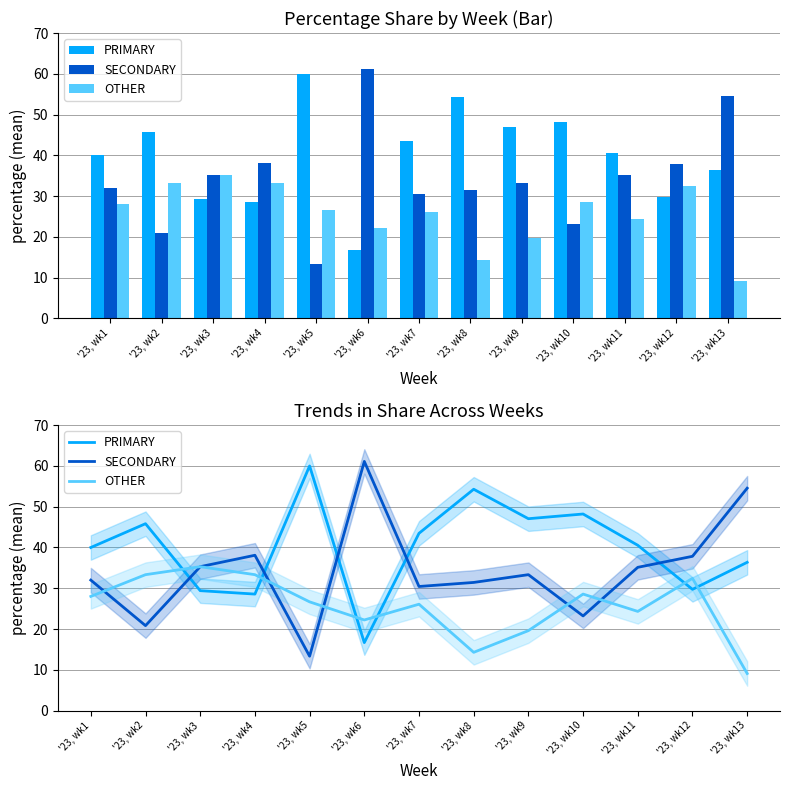

Between '23, wk6 and '23, wk13, which series saw the biggest shift?

PRIMARY